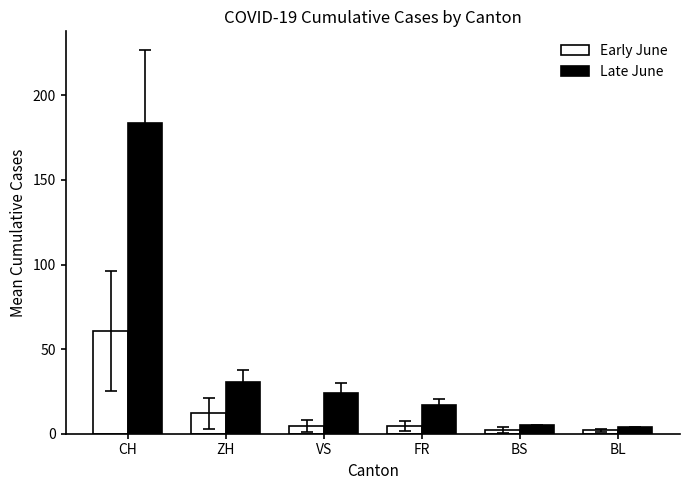

What value does the Late June series have at ZH?

30.8